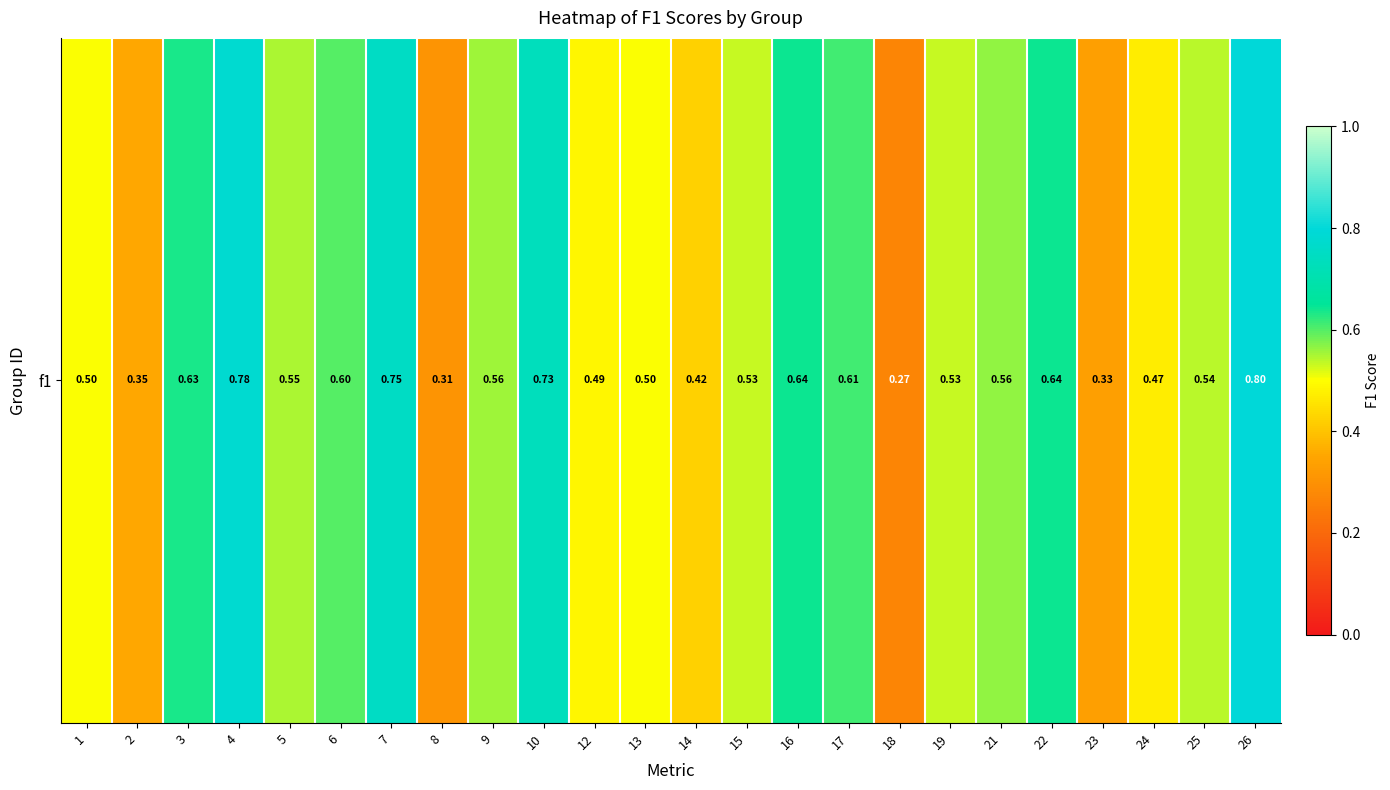

Count the values in the range 0 to 1.

24